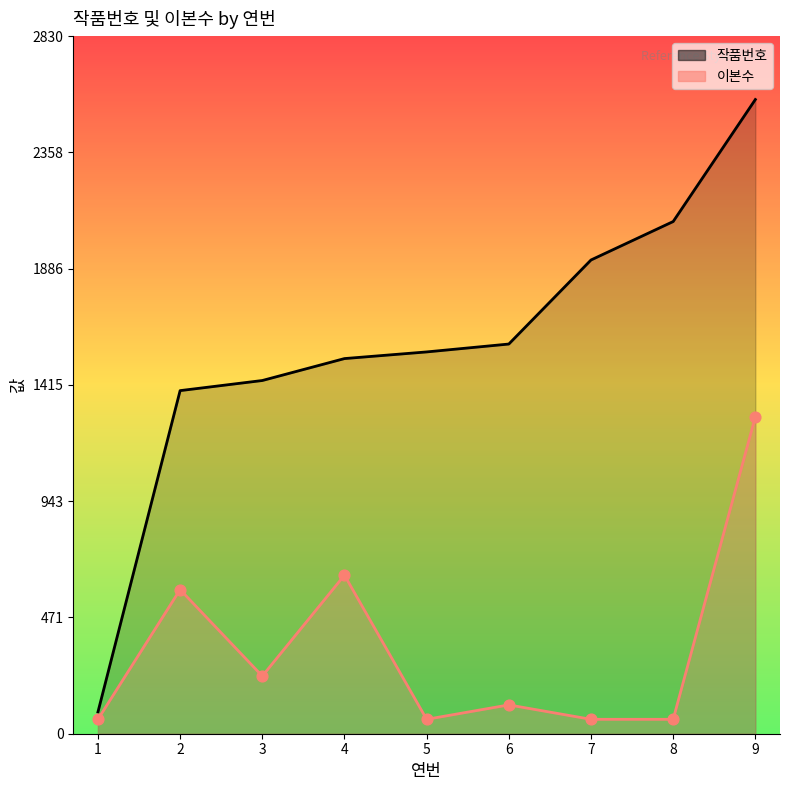

Which series contains the lowest Y value?

이본수